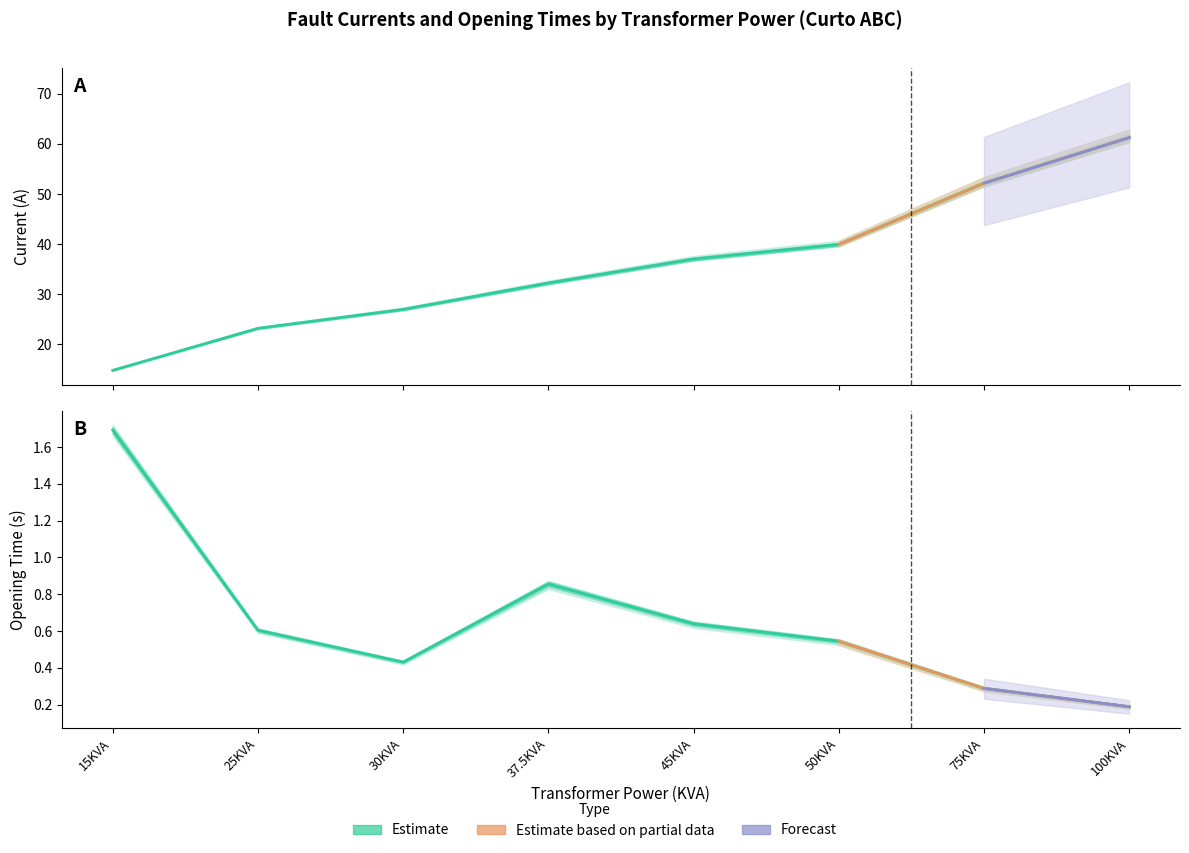

How many interior local peaks does the Tempo Abertura Fase B Isolador series have?

1